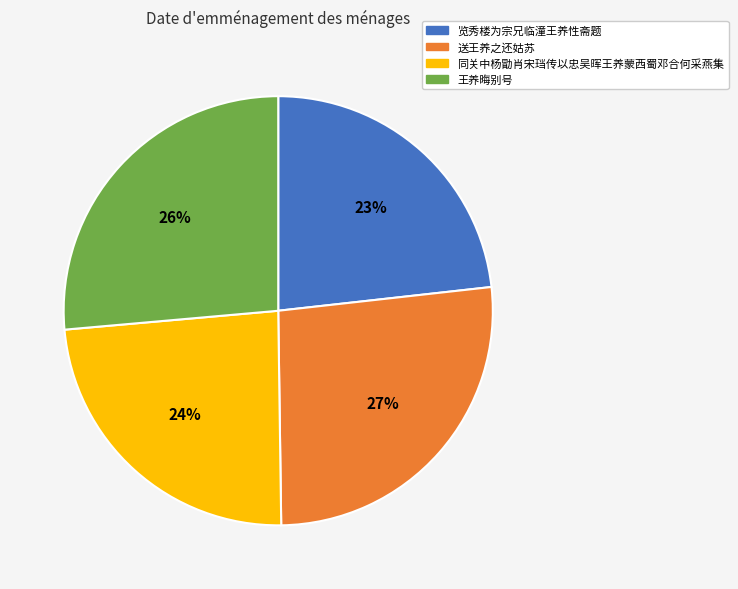

To the nearest percent, what is the average slice percentage?

25%